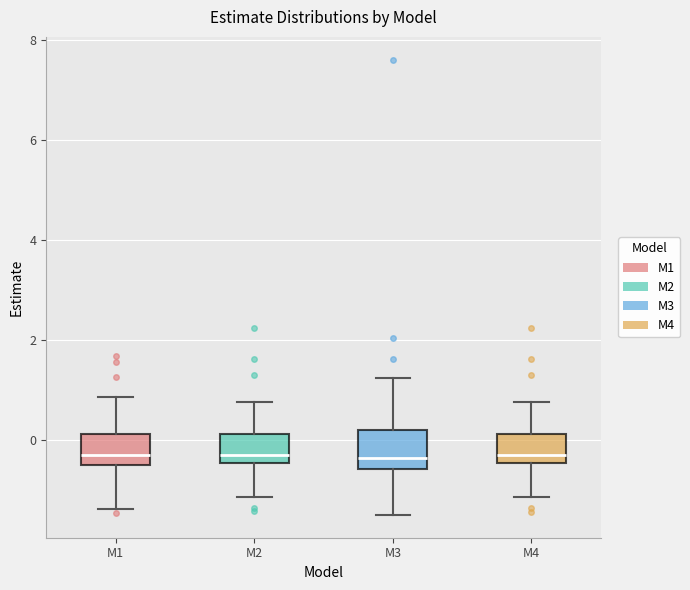

Where does the upper whisker of the box for M1 end on the y-axis? The values are not printed on the chart, so give them approximately, as read against the axis.

0.8